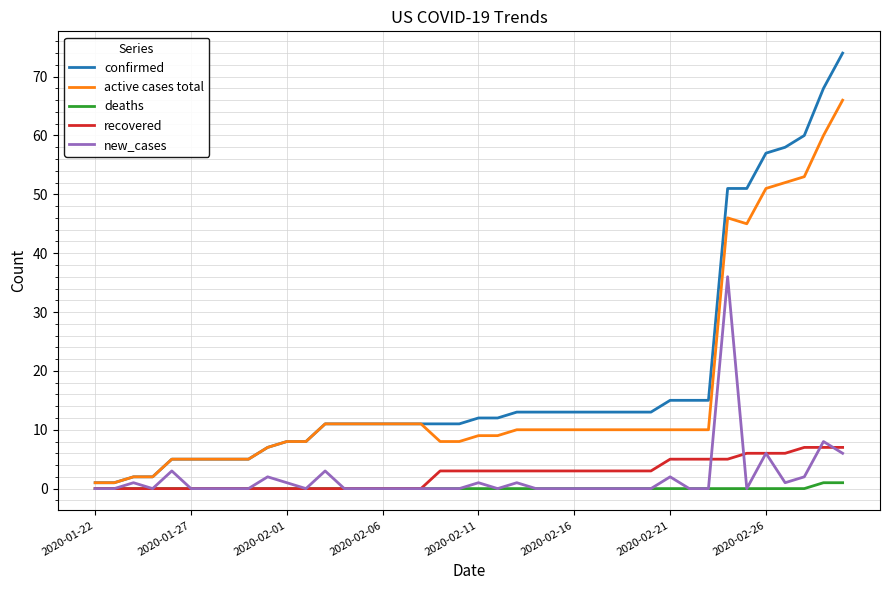

Which series has the widest spread of values?

confirmed